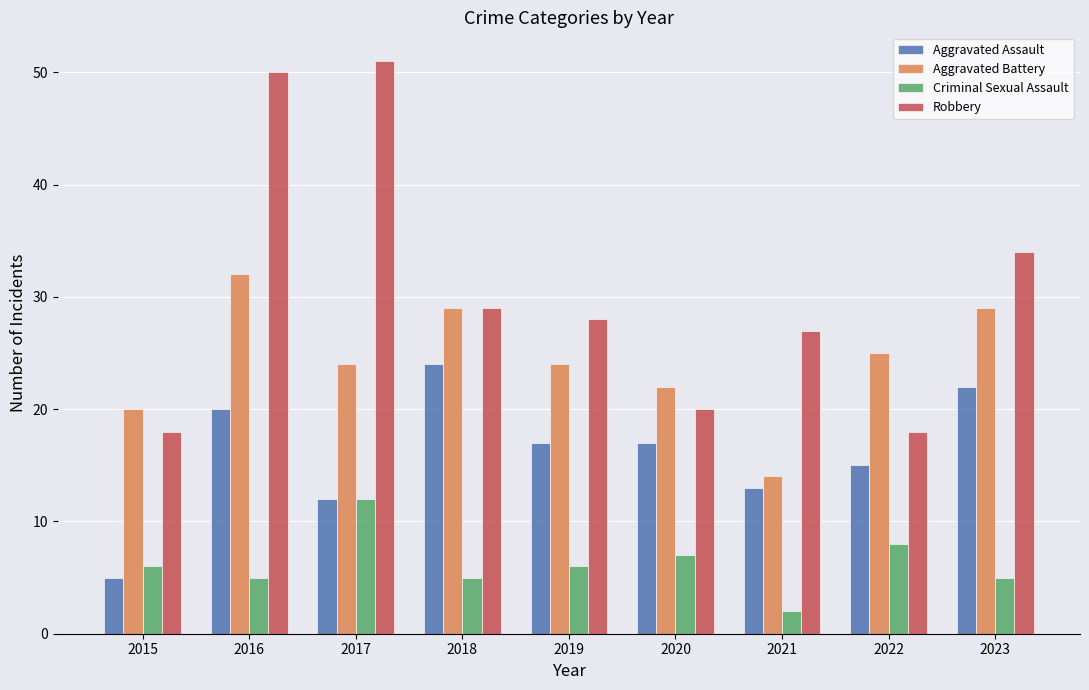

What is the difference between the second highest and minimum values in the Aggravated Battery series?

15